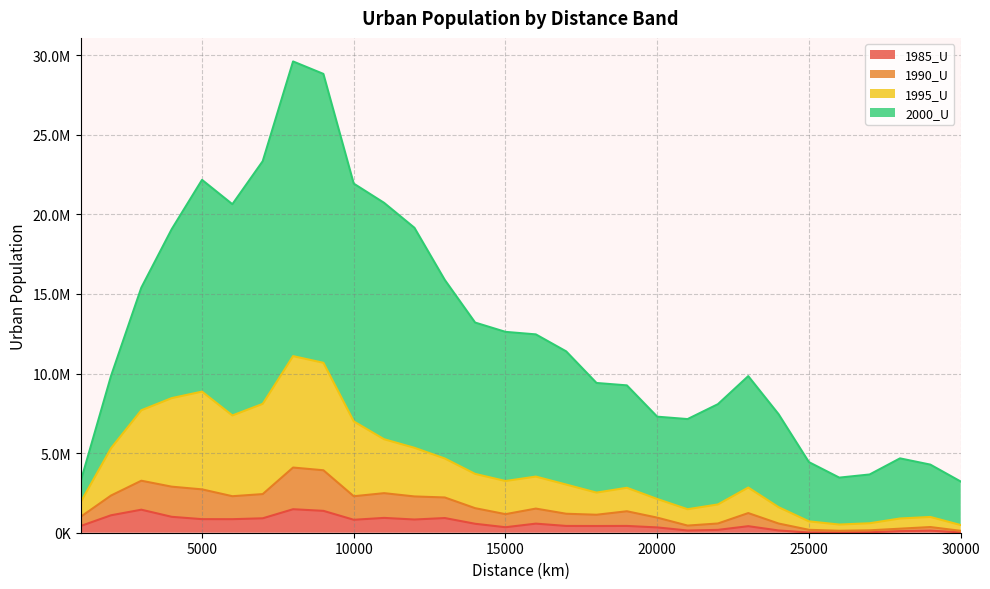

At 25000, list the series in order from smallest to largest.

1985_U, 1990_U, 1995_U, 2000_U